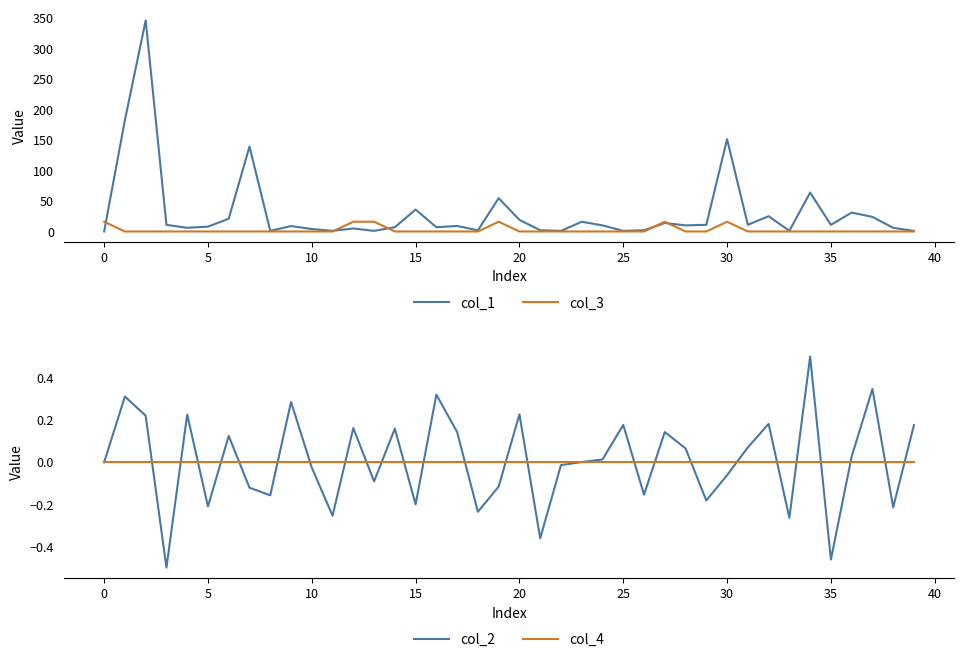

True or false: col_4 has more than 0 points higher than both neighbors.

False